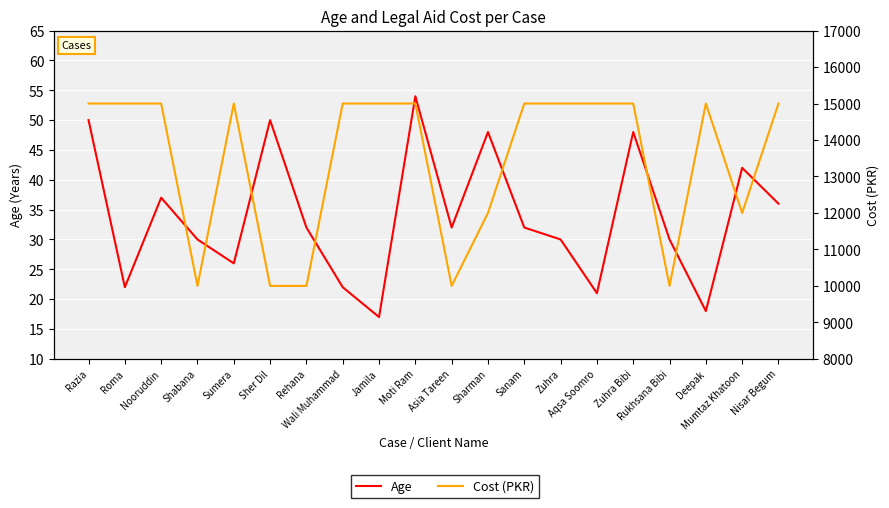

At which label is Age closest to 35?

Nisar Begum